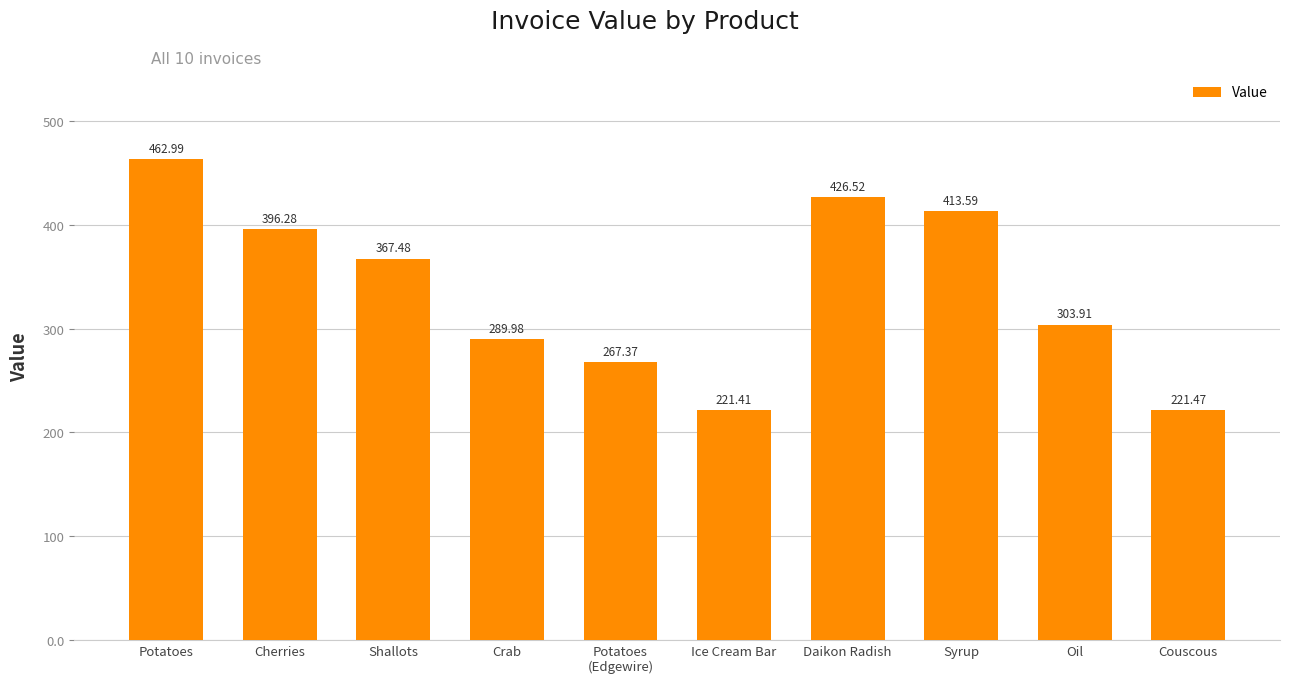

What is the change in value from Syrup to Oil?

-109.7